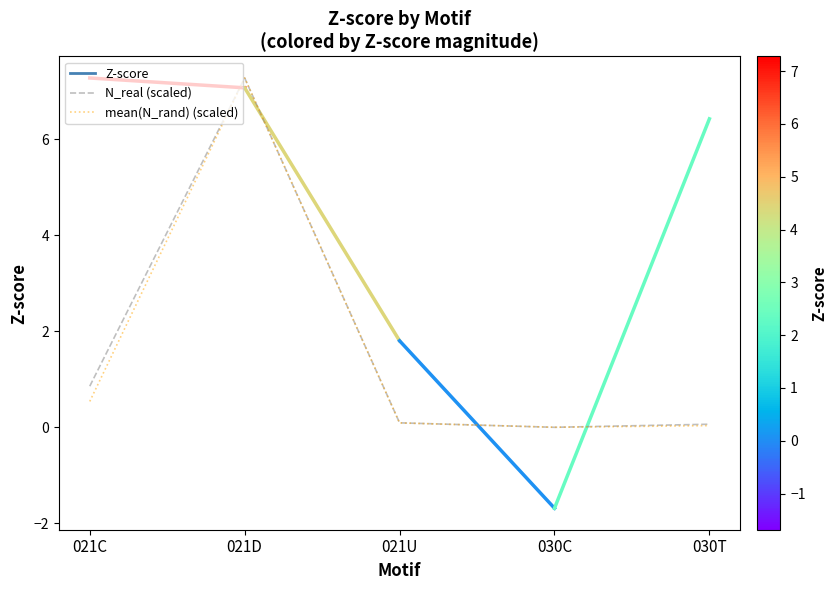

At which category does mean(N_rand) (scaled) reach its first local peak?

021D